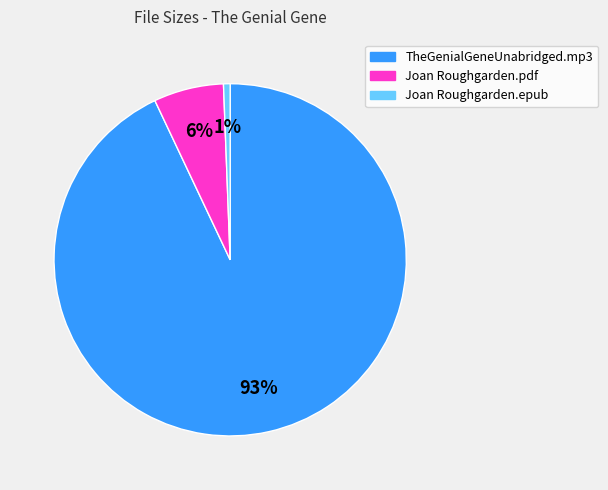

Between Joan Roughgarden.pdf and Joan Roughgarden.epub, which is larger?

Joan Roughgarden.pdf